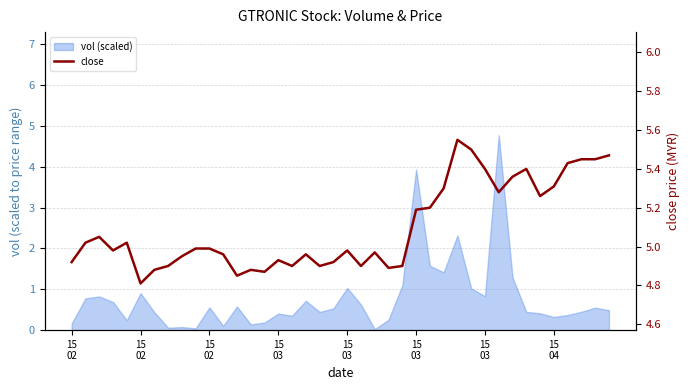

True or false: there are more than 1 points higher than both neighbors.

True